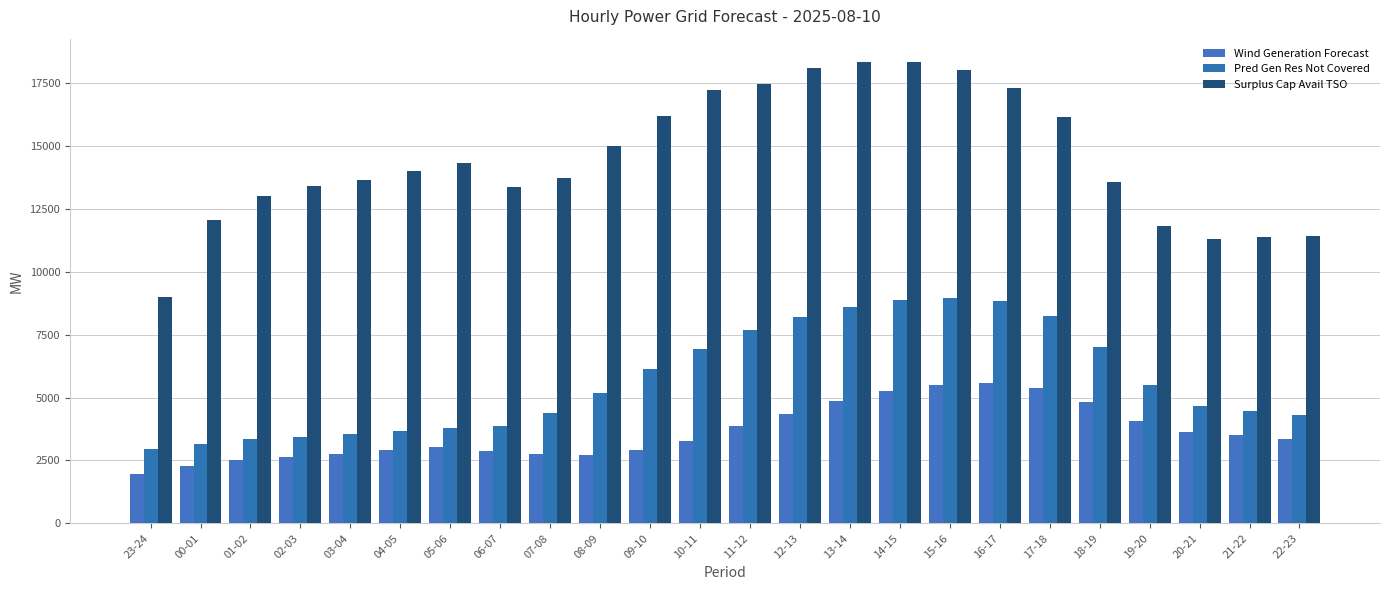

Count the number of data series in this chart.

3